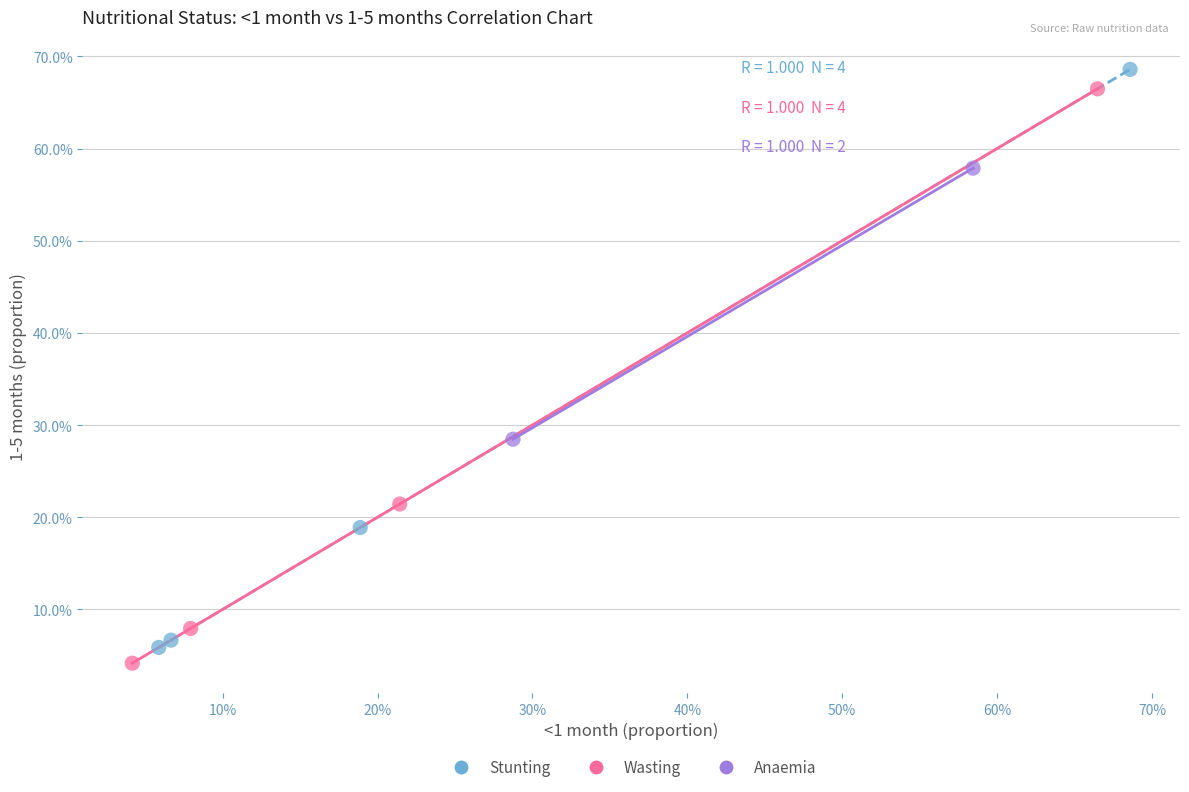

What are all the series names shown in the legend?

Stunting, Wasting, Anaemia